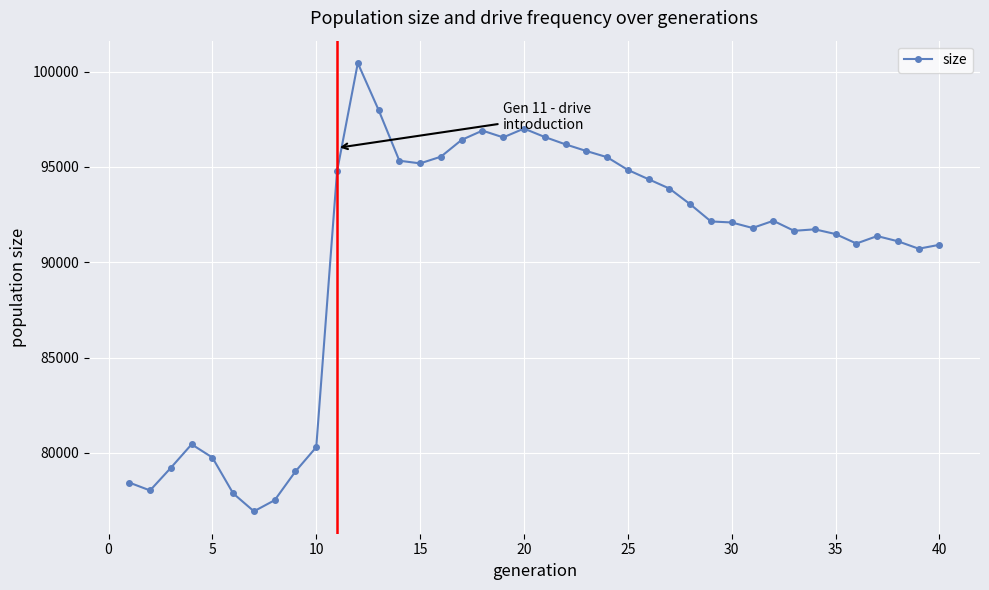

What is the value of the 23rd point from the left?

95838